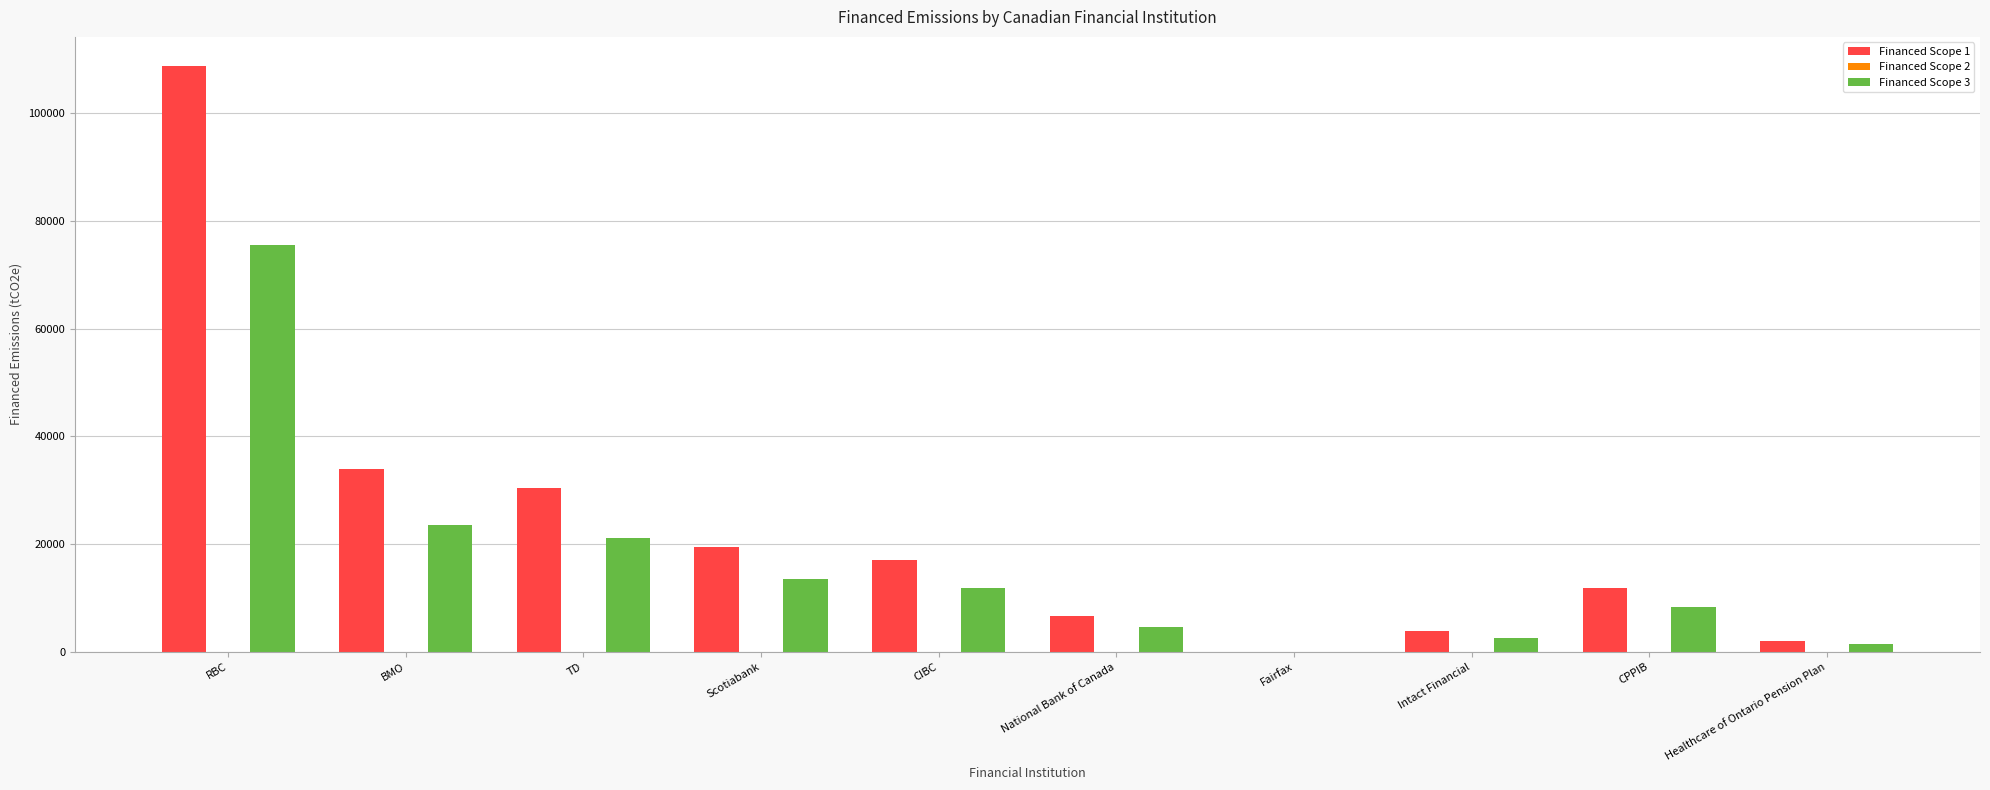

Which series has the largest total across all categories?

Financed Scope 1